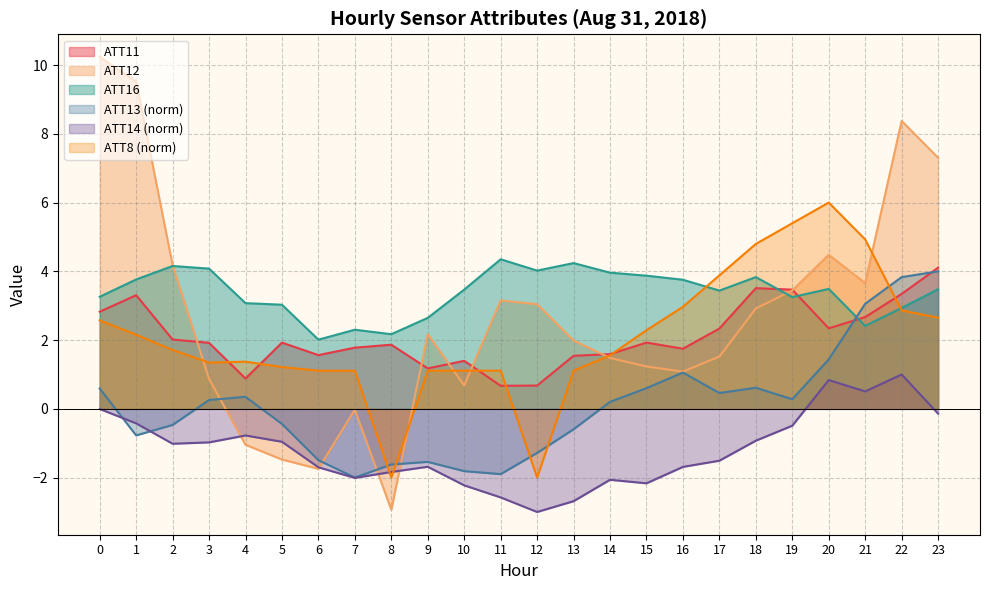

How many lines are shown in the chart?

6